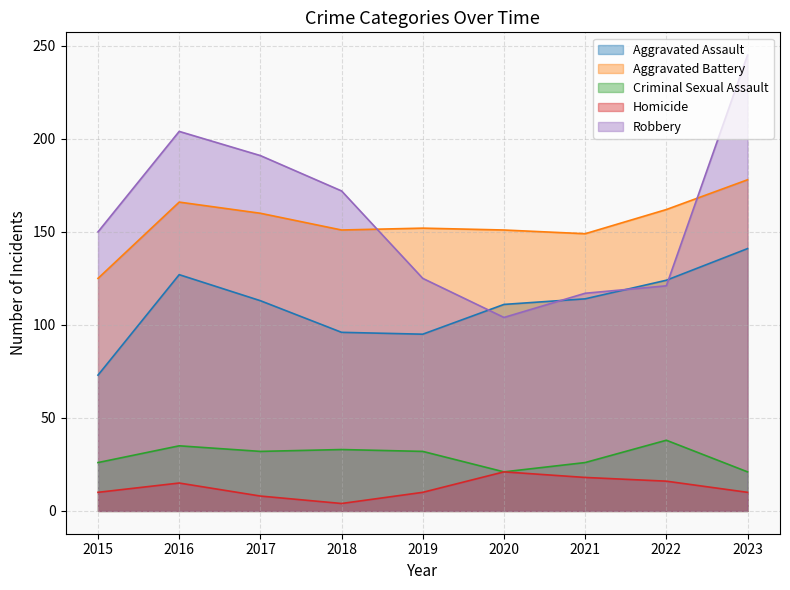

What is the greatest value displayed?

245